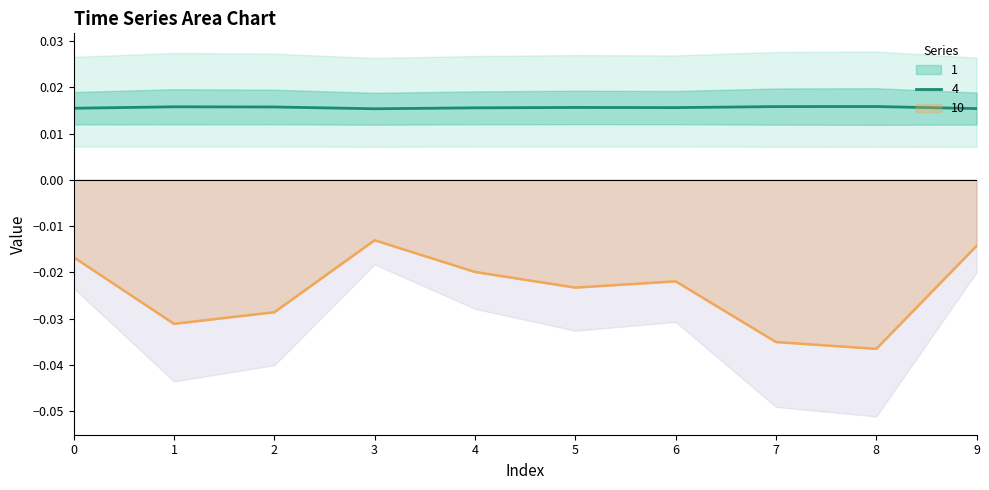

True or false: 10 and 4 cross at least once.

False